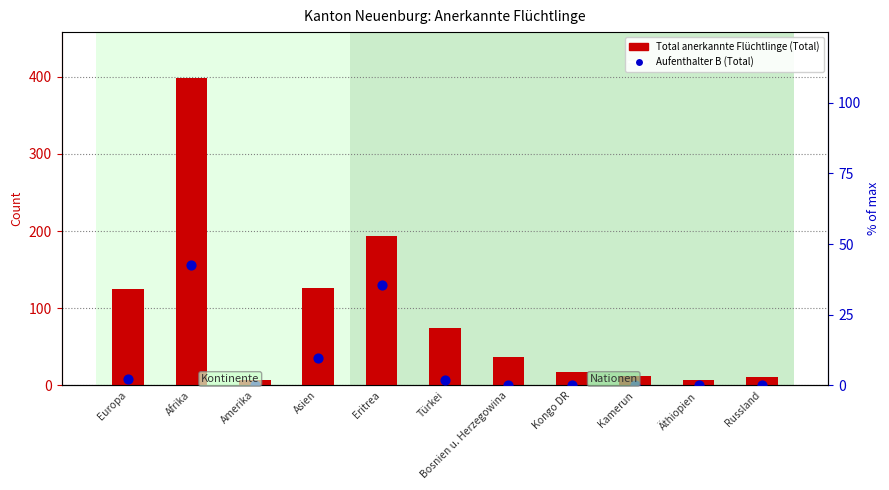

What is the total value across all series at Afrika?

440.5